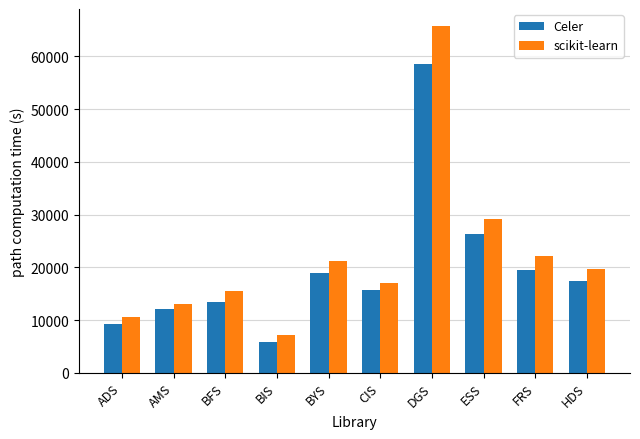

Where does the Celer series first go above 17401?

BYS